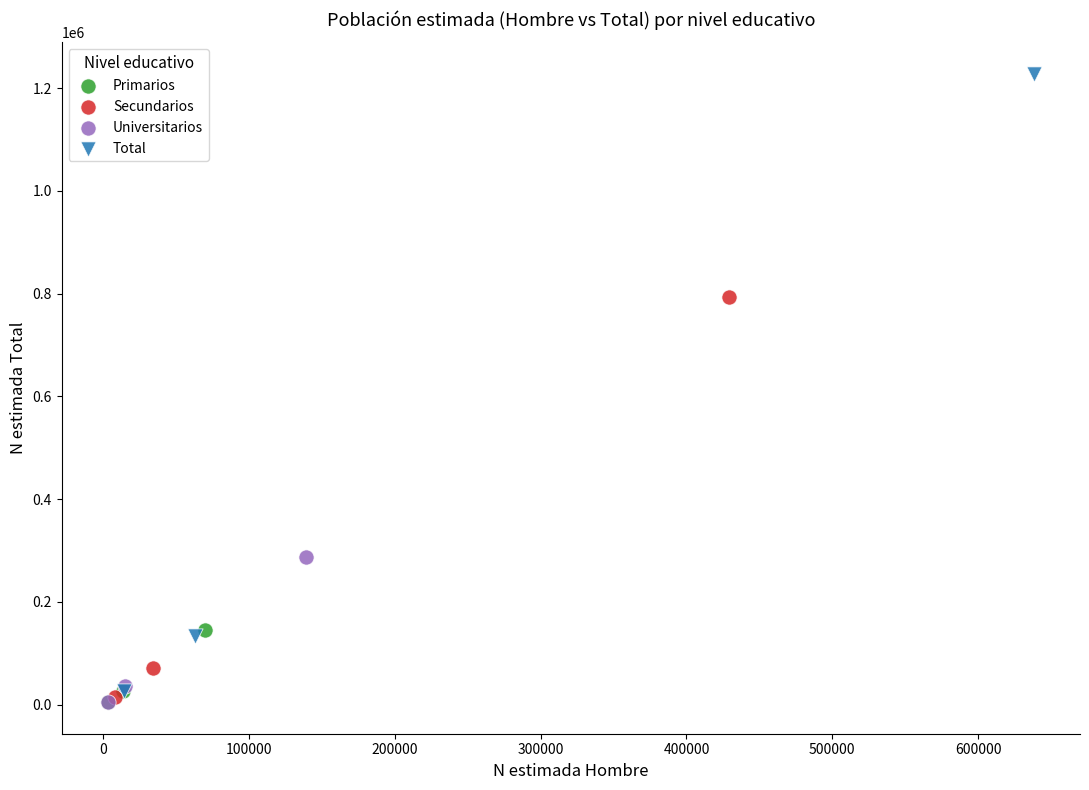

Which series contains the highest Y value?

Total